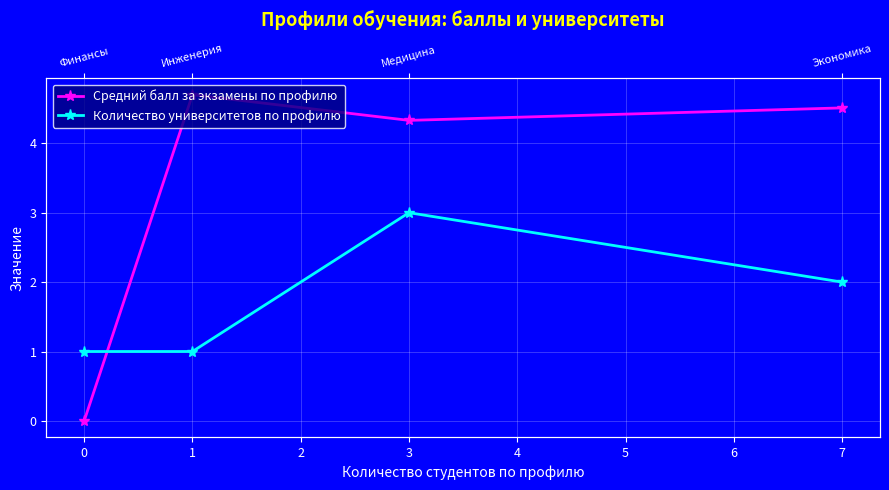

How many values in the Средний балл за экзамены по профилю series exceed 4?

3